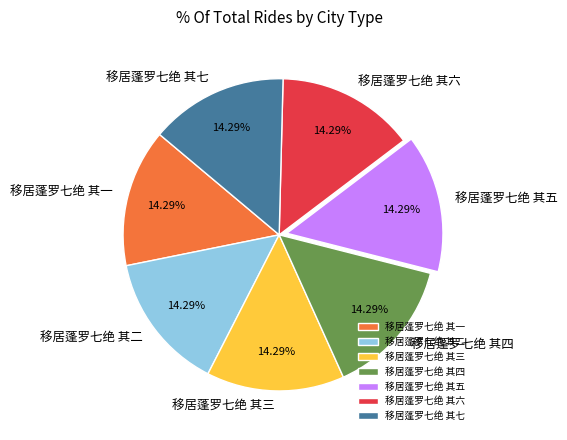

What percentage is NOT represented by 移居蓬罗七绝 其五?

85.7%